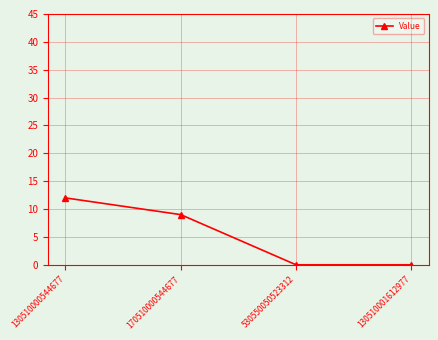

At which label does the data first exceed 9?

130510000544677